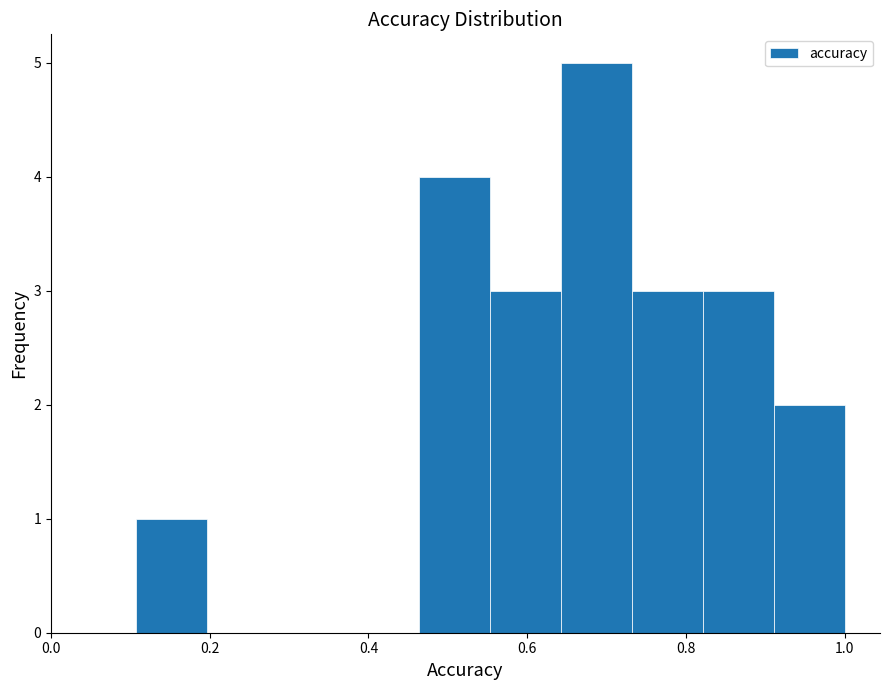

Reading left to right, transcribe this chart: for each bar, give the range it covers on the x-axis and its height. Neither the bar edges nor the heights are printed on the chart, so give them approximately, as read against the axes.

0.10 to 0.20: 1
0.20 to 0.28: 0
0.28 to 0.38: 0
0.38 to 0.46: 0
0.46 to 0.56: 4
0.56 to 0.64: 3
0.64 to 0.74: 5
0.74 to 0.82: 3
0.82 to 0.92: 3
0.92 to 1.00: 2